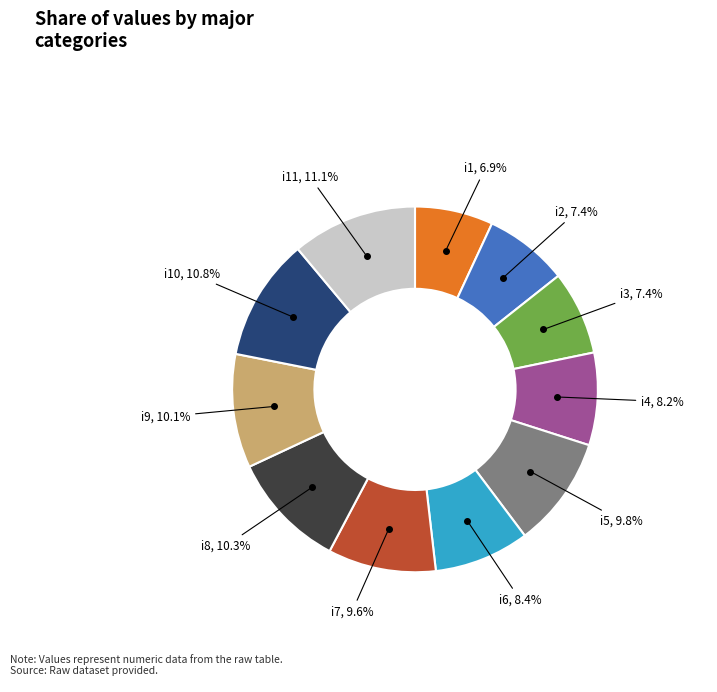

Is there any slice that represents more than half of the pie?

No